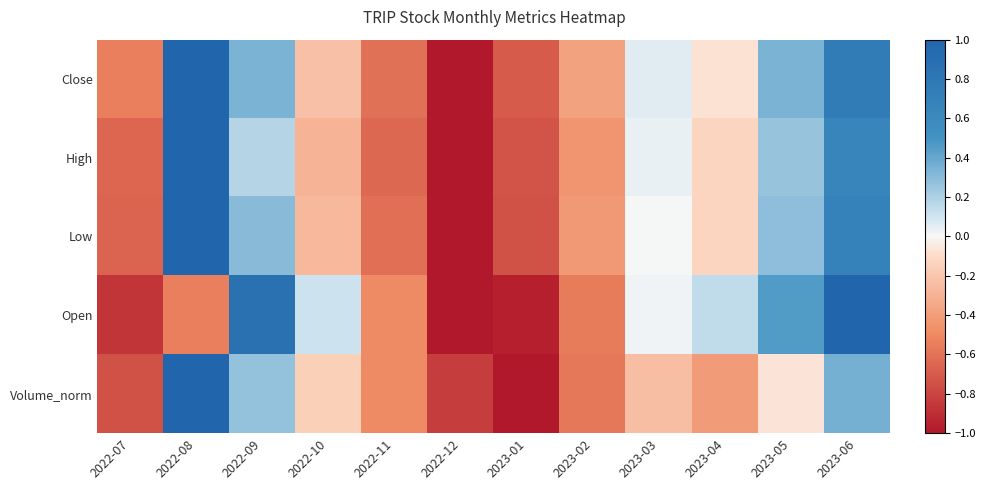

True or false: High has a value of -0.4 at 2023-01.

False